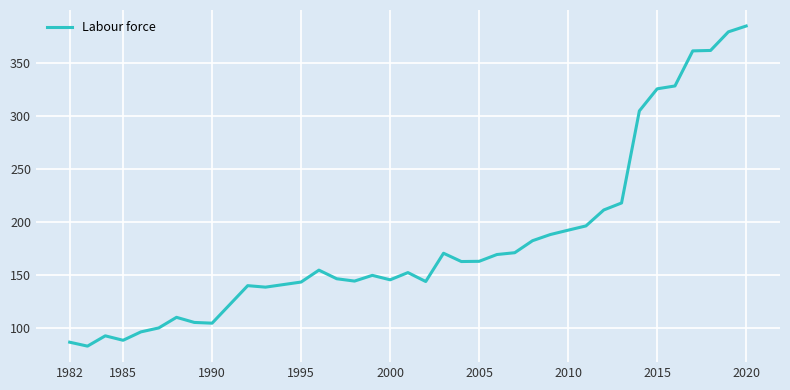

What is the difference between the maximum and minimum values?

301.2